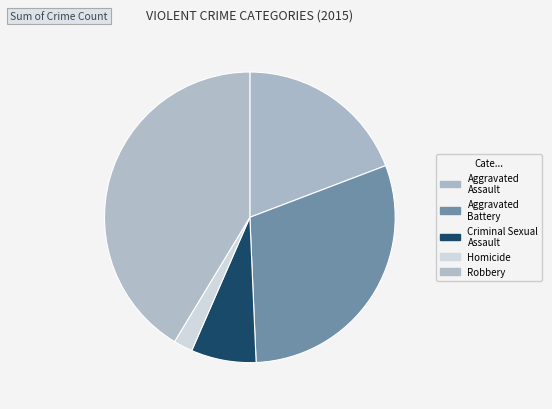

What is the change in value from Aggravated Battery to Robbery?

+2619